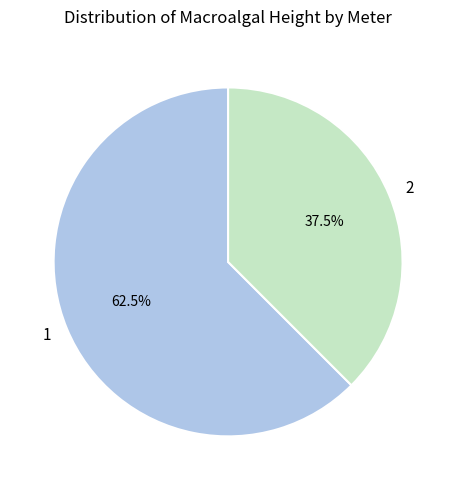

Between 1 and 2, which is larger?

1